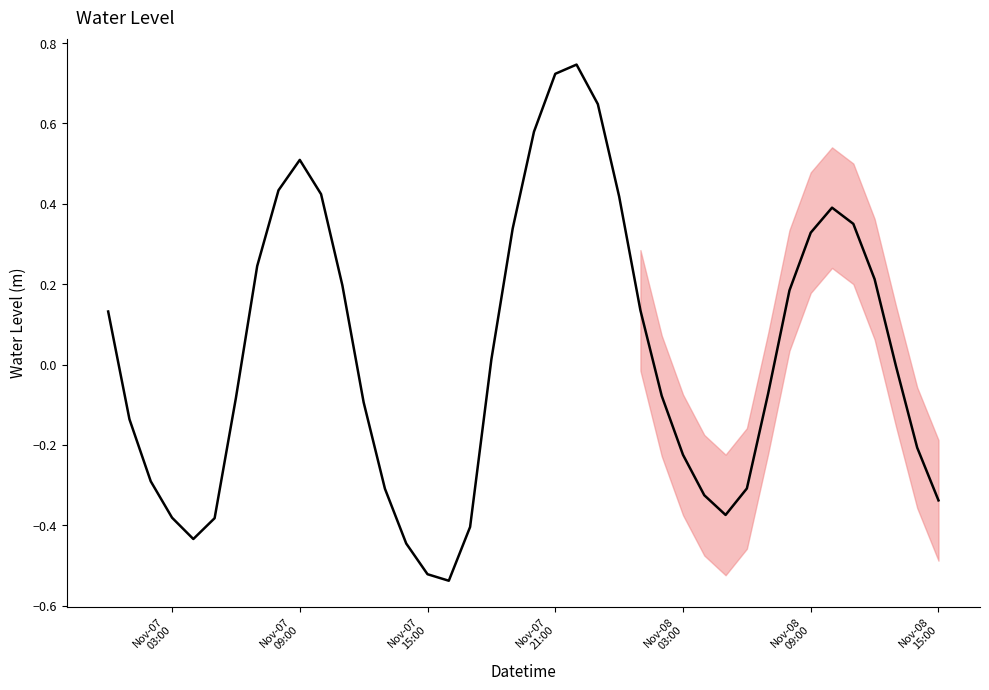

What is the difference between the maximum and minimum values?

1.3